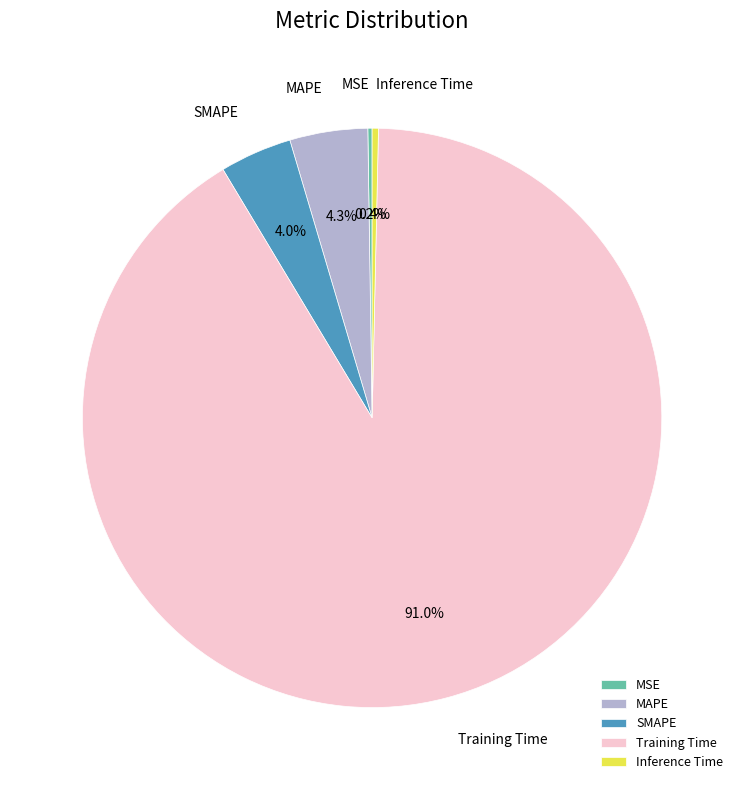

To the nearest percent, what is the combined percentage of SMAPE and Inference Time?

4%